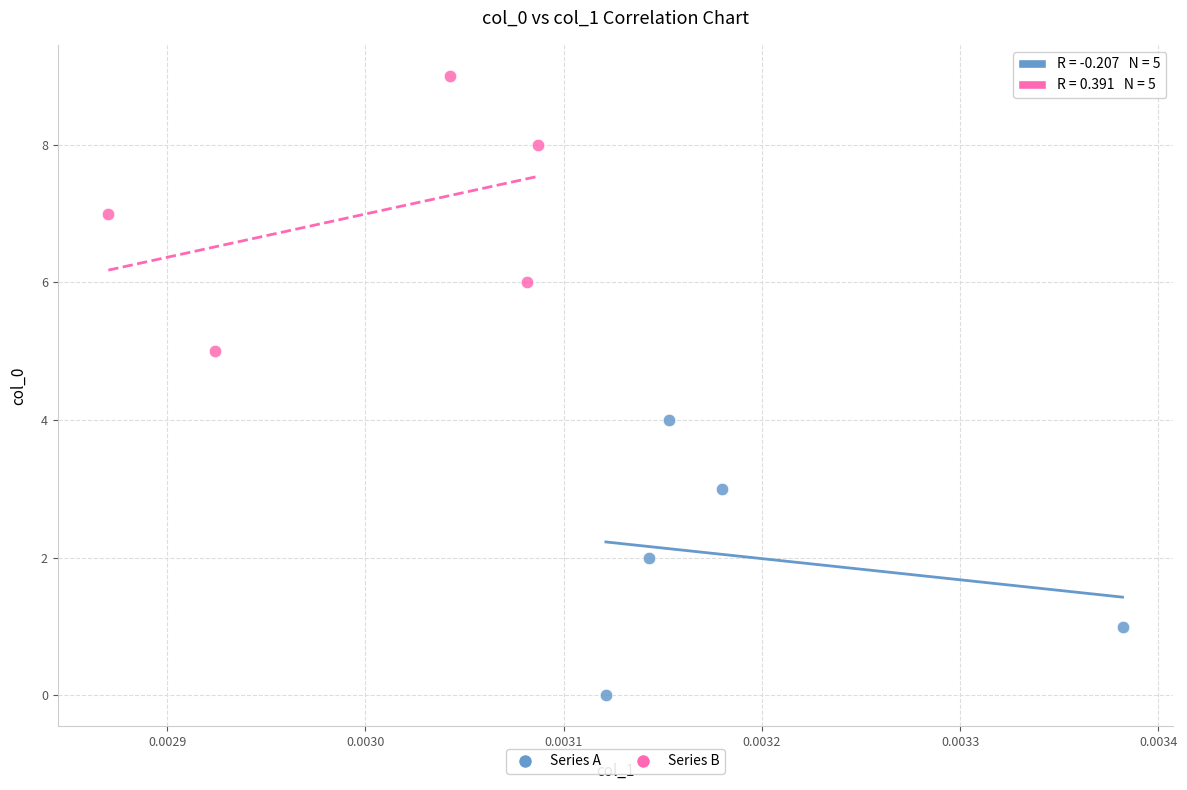

Which series contains the lowest Y value?

Series A